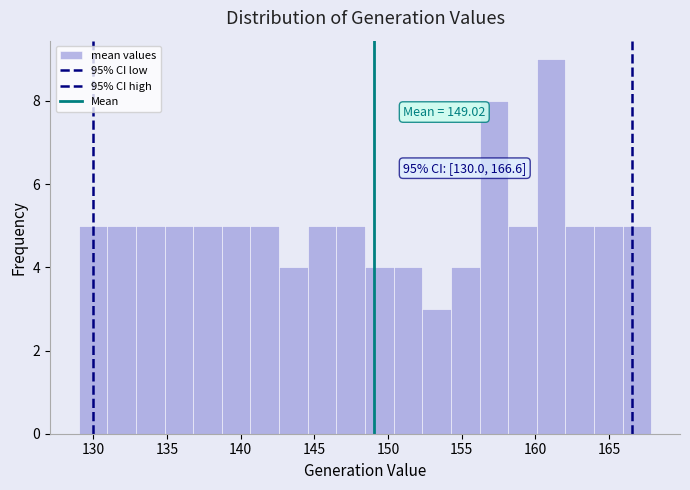

Read against the x-axis, roughly where is the centre of the tallest bar?

161.0